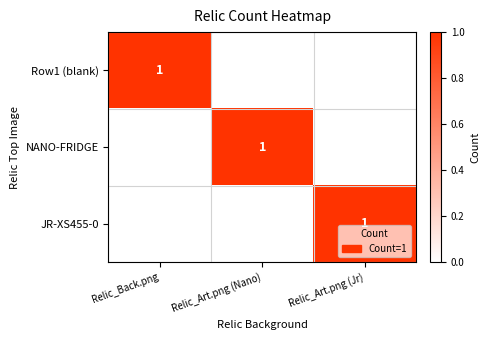

What is the difference between the highest and lowest values at Relic_Art.png (Nano)?

1